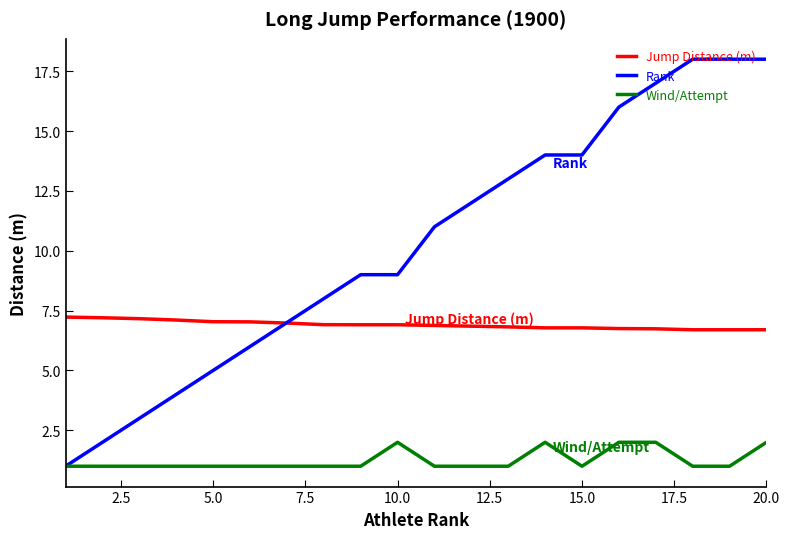

True or false: Jump Distance (m) and Wind/Attempt cross at least once.

False